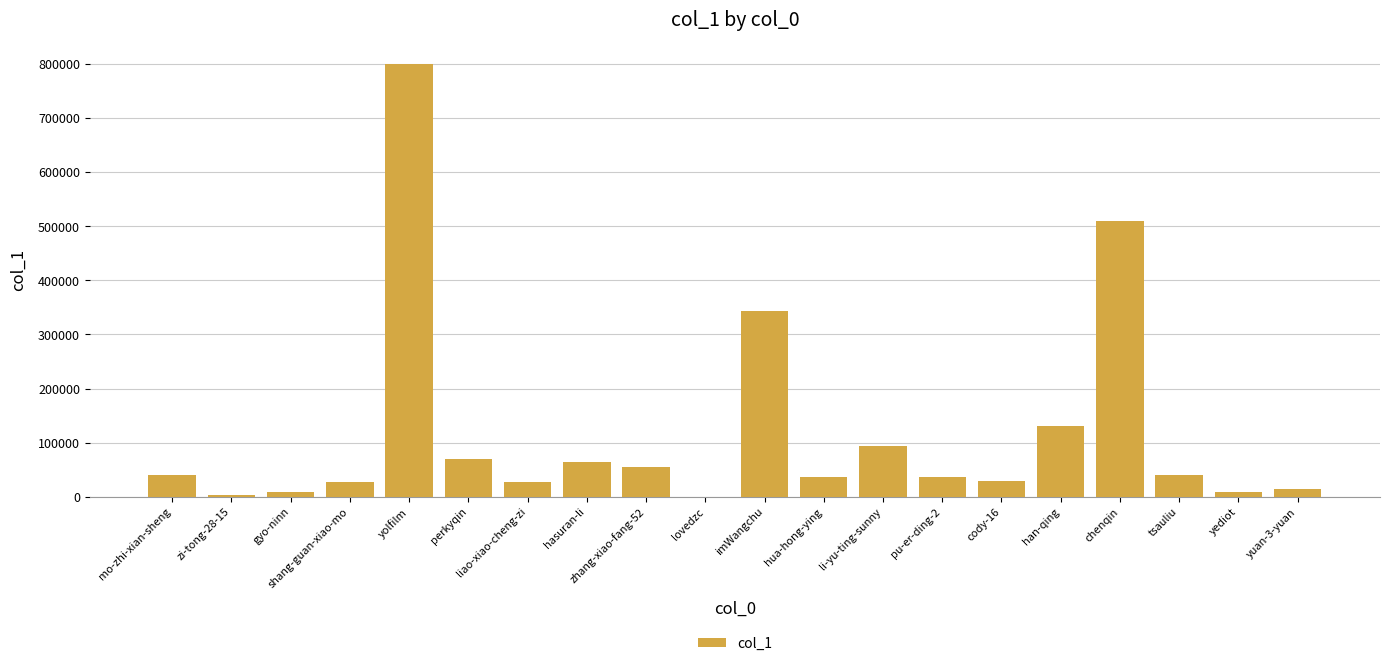

How many data points does each series have?

20